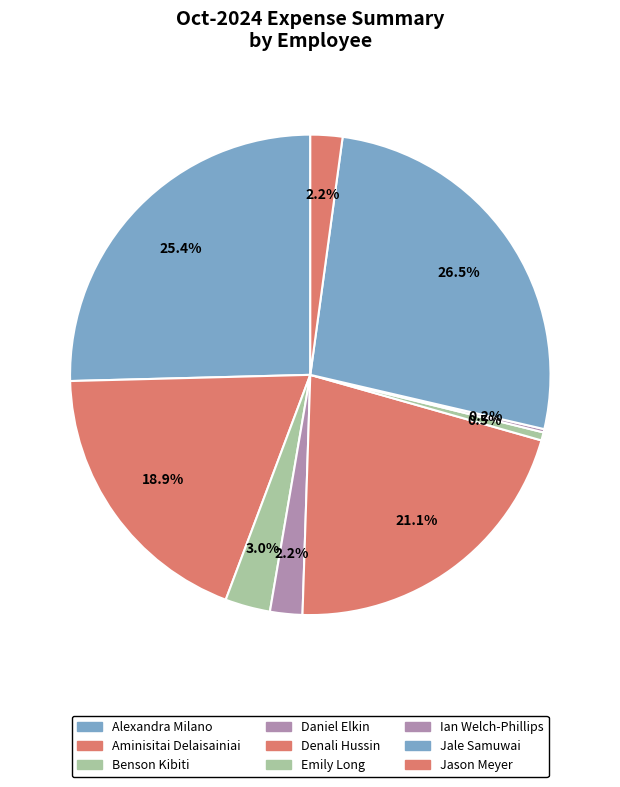

Count the number of slices in the pie.

9